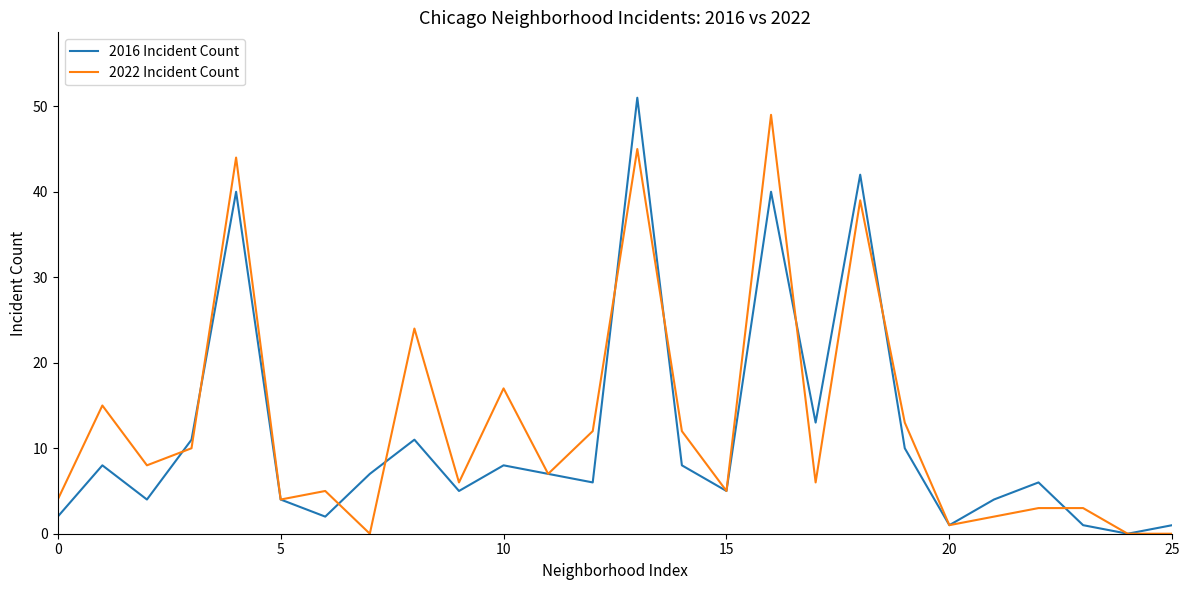

What is the maximum value shown in the chart?

51